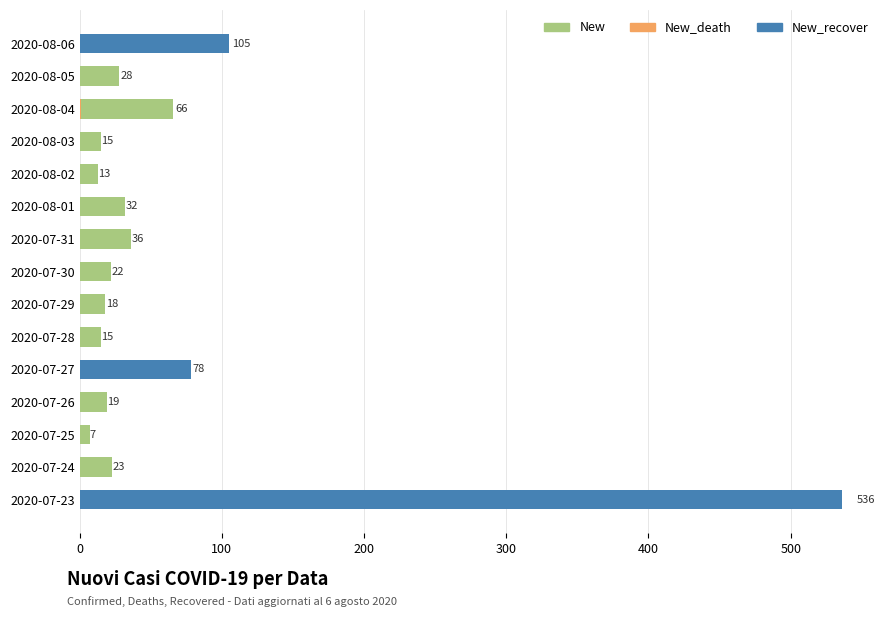

How many bars are there in total?

45